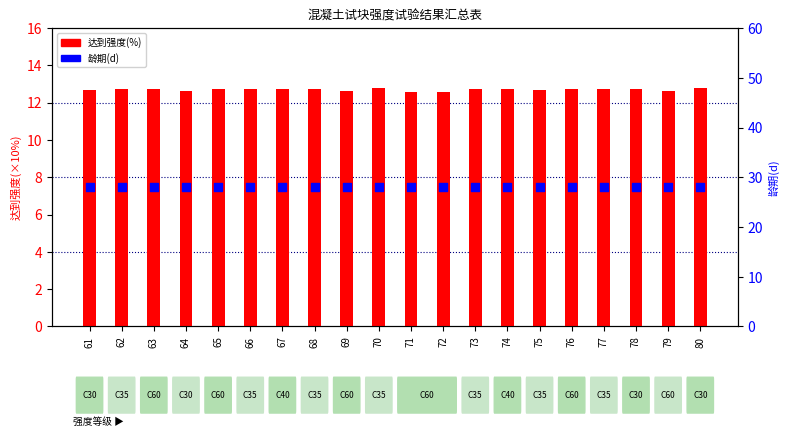

At how many categories does at least one series exceed 26?

20